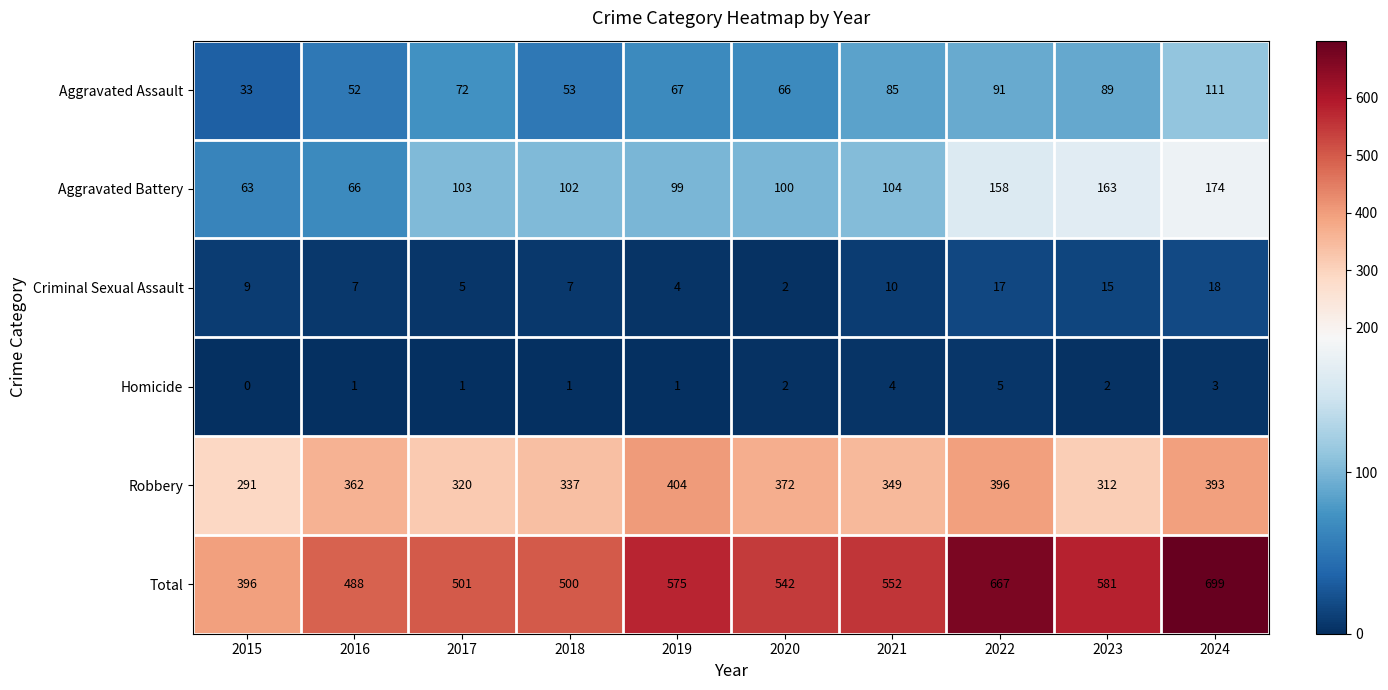

Which series has the largest range (max minus min)?

Total